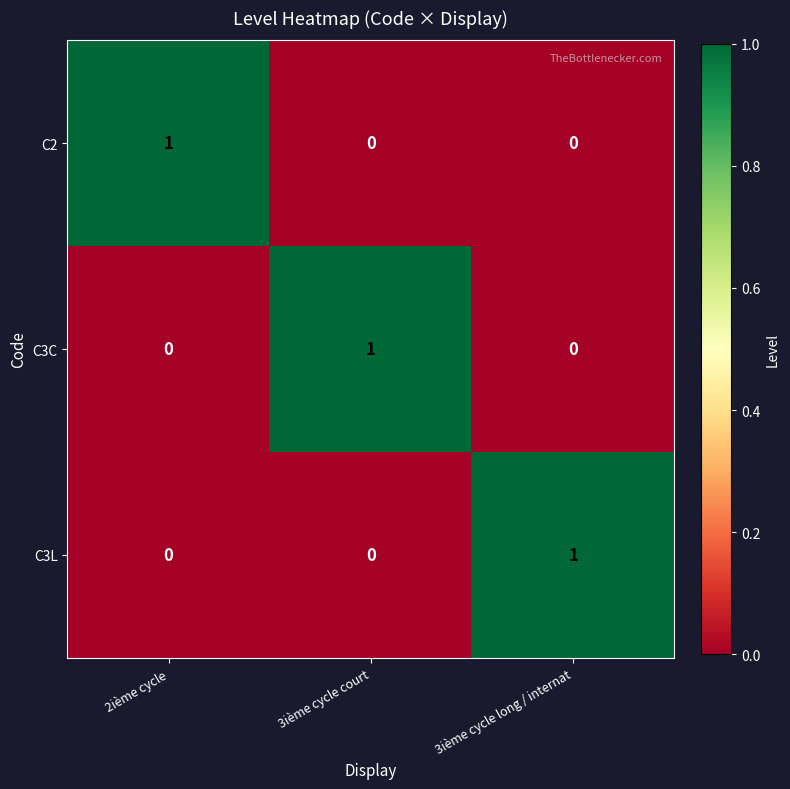

At how many categories does at least one series exceed 0?

3